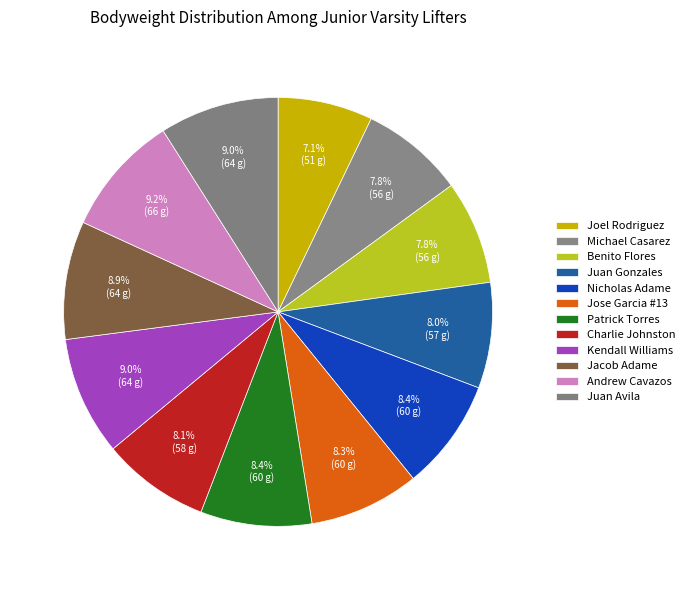

How many segments does this pie chart have?

12